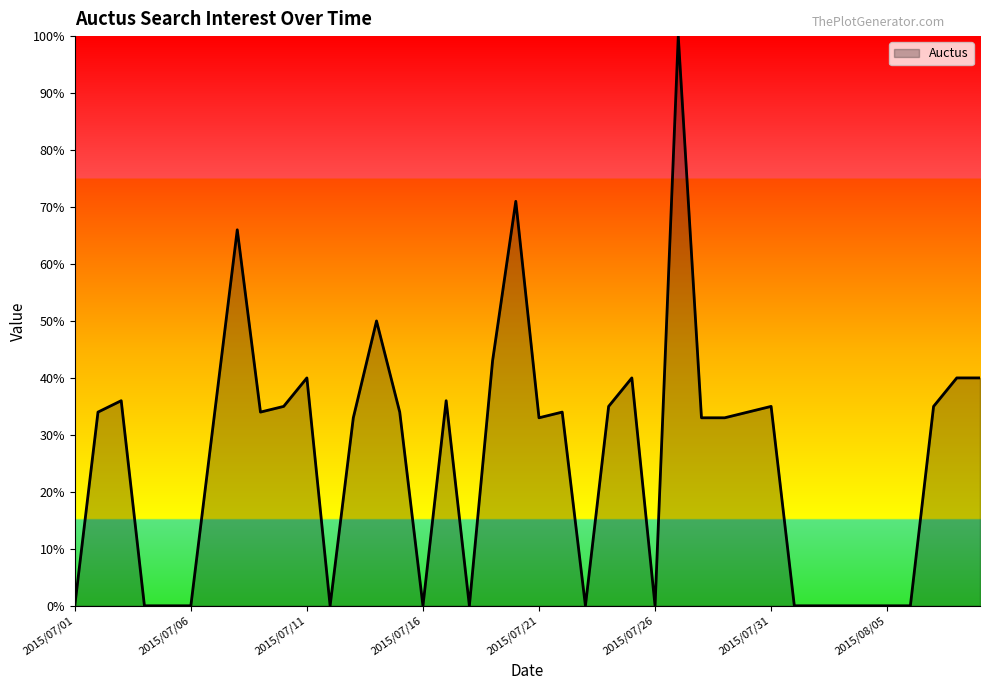

What is the difference between the maximum and minimum values?

100